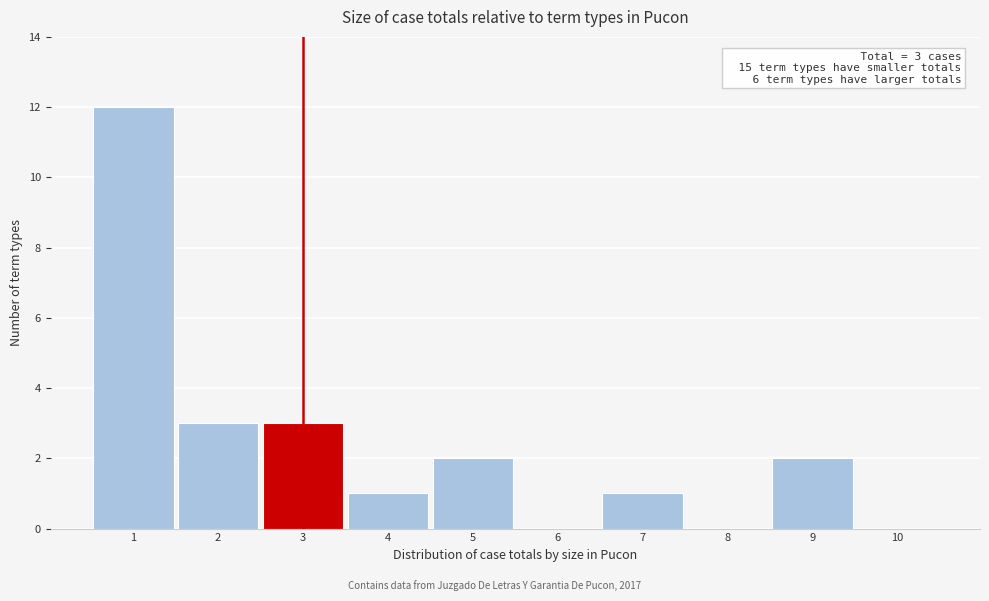

Which range on the x-axis has the tallest bar?

0.5 to 1.5